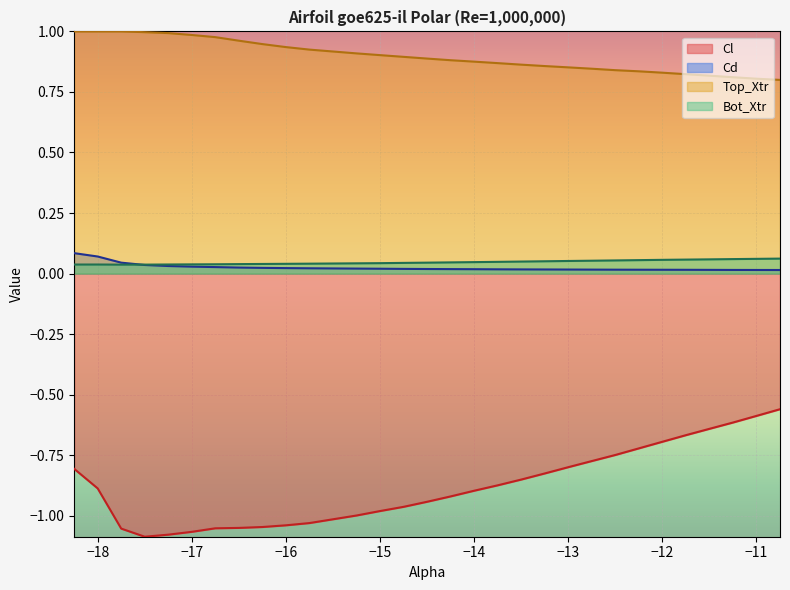

True or false: Bot_Xtr has more than 2 points higher than both neighbors.

False